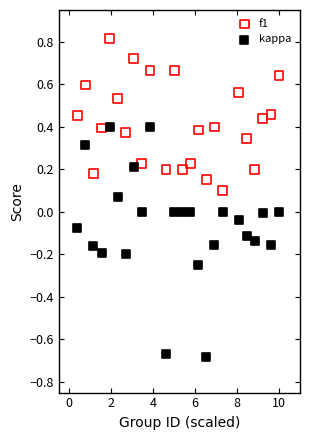

Which series contains the lowest Y value?

kappa